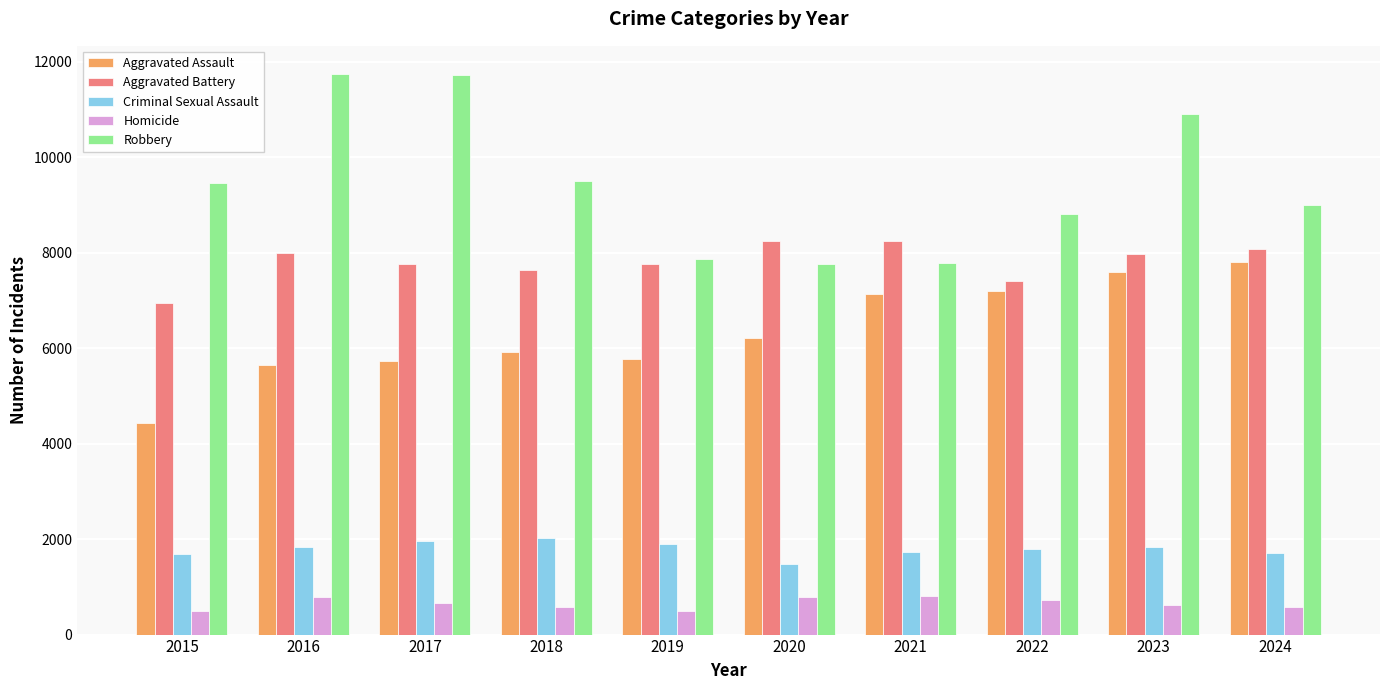

True or false: Aggravated Assault has a value of 5763 at 2019.

True